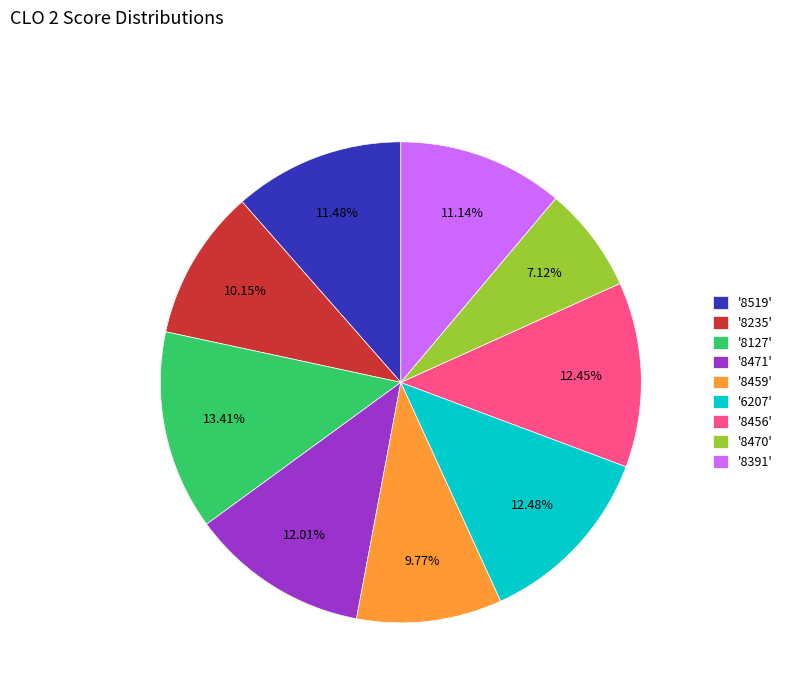

Combined, do '8519' and '8471' account for over 50%?

No